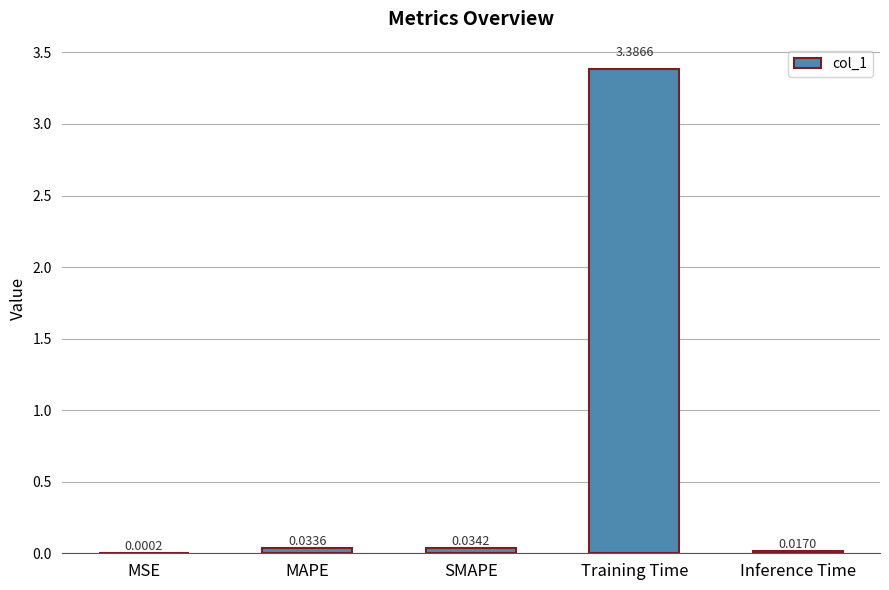

Between Inference Time and Training Time, which is larger?

Training Time